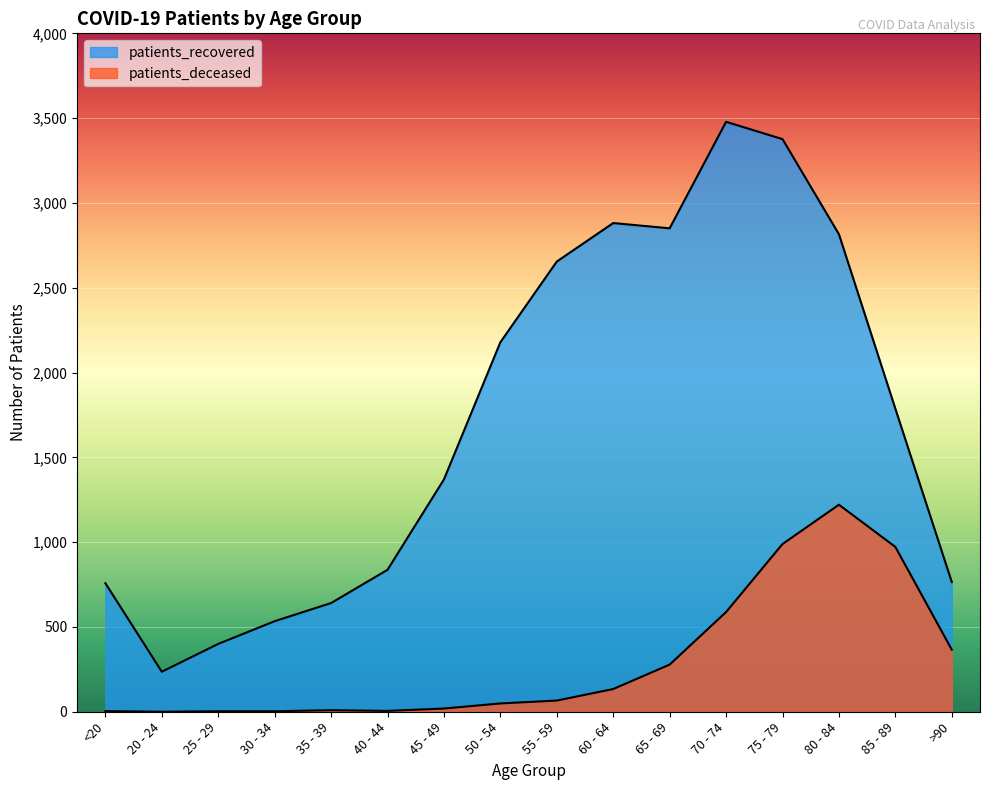

Which series changed the most between 30 - 34 and 55 - 59?

patients_recovered